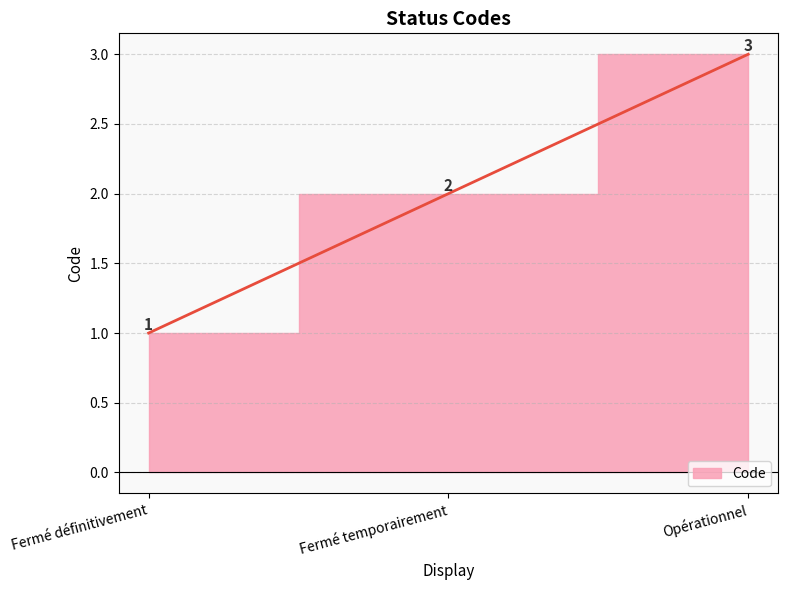

Reading left to right, transcribe all the data shown in this chart.

1	2	3